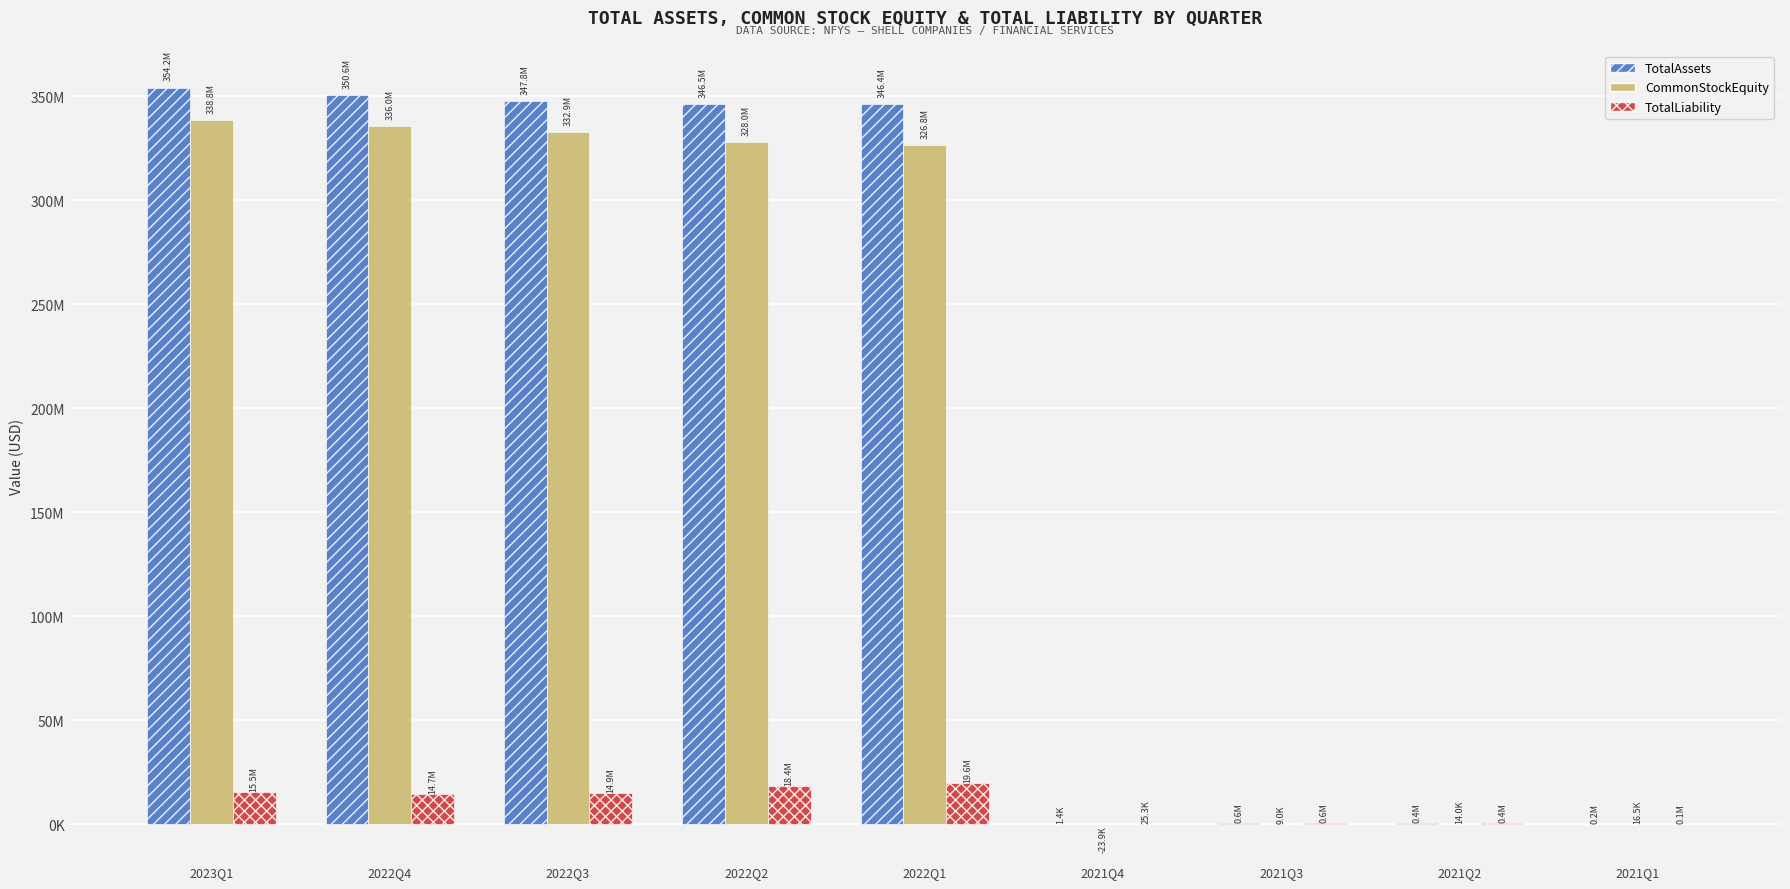

What is the sum of all TotalAssets values?

1746683835.2